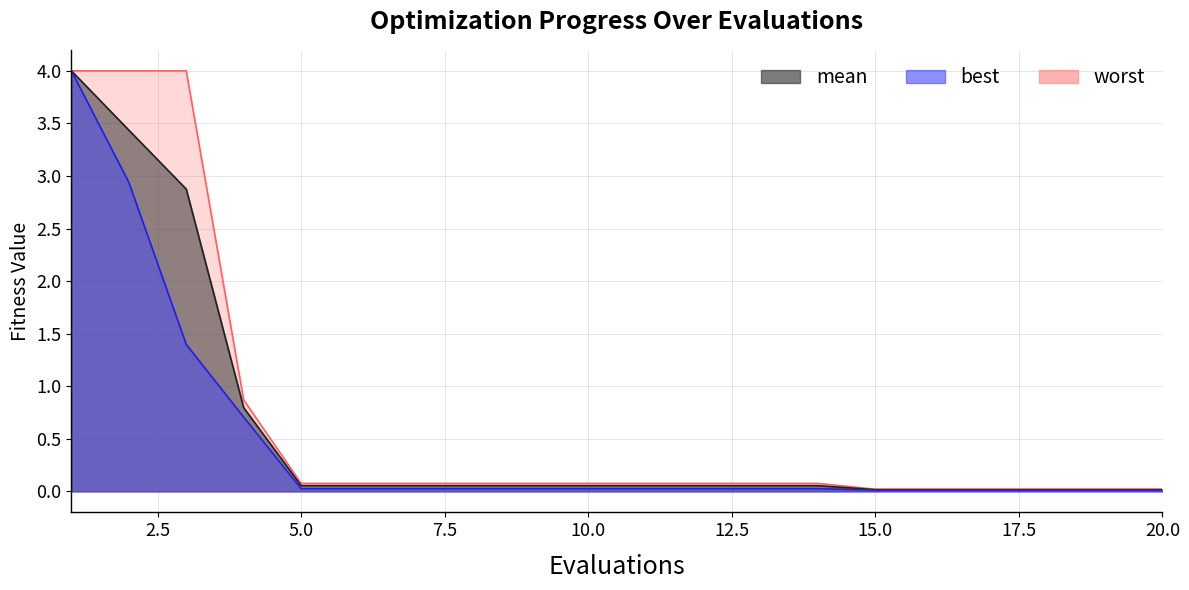

What is the difference between the maximum and second lowest values in the mean series?

4.0